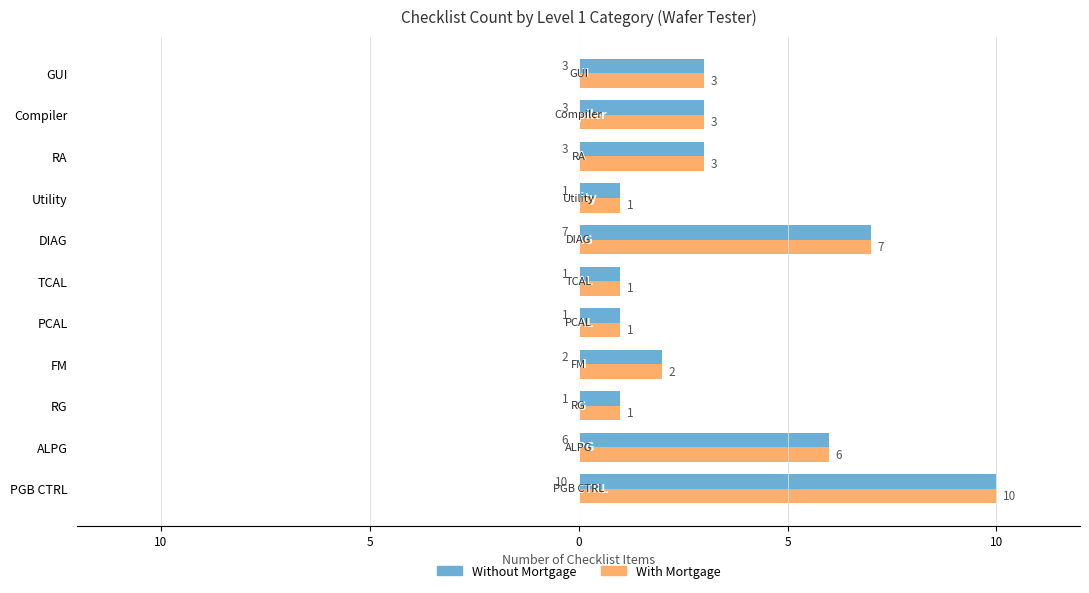

What are all the series names shown in the legend?

Without Mortgage, With Mortgage